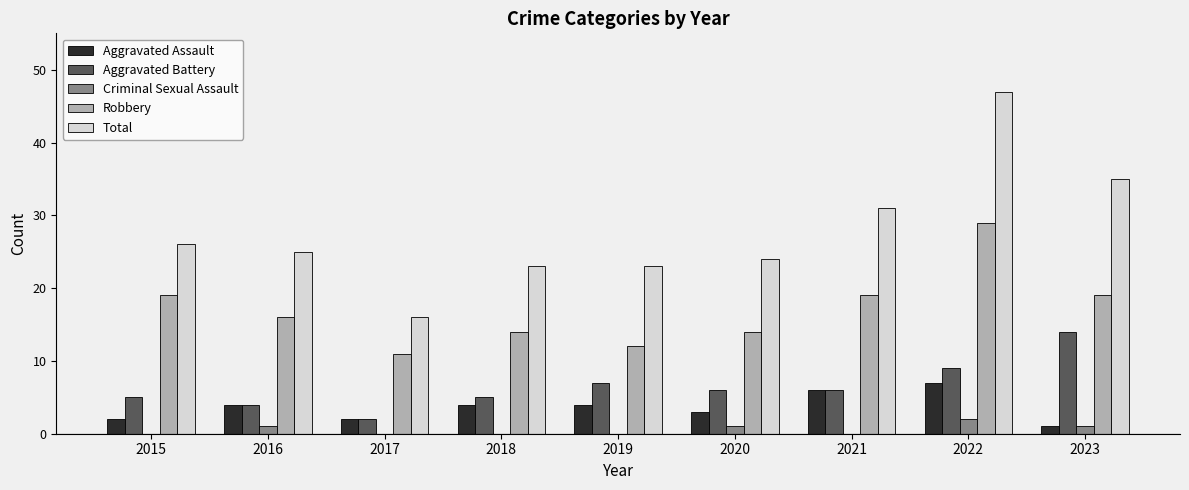

What value does the Aggravated Assault series have at 2023?

1